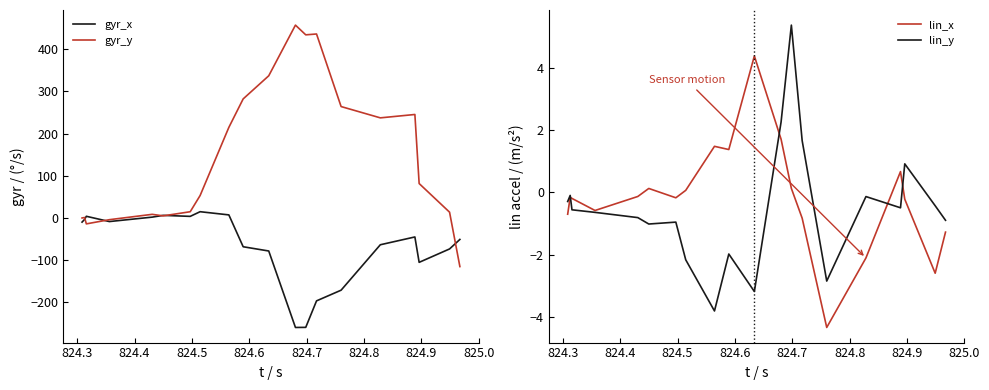

How many data points in lin_y are above 0?

4